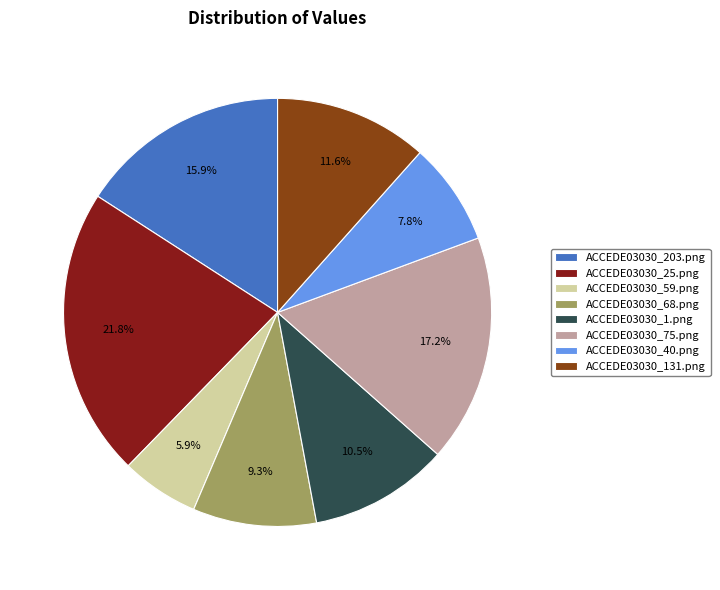

Rank the categories by value from highest to lowest.

ACCEDE03030_25.png, ACCEDE03030_75.png, ACCEDE03030_203.png, ACCEDE03030_131.png, ACCEDE03030_1.png, ACCEDE03030_68.png, ACCEDE03030_40.png, ACCEDE03030_59.png